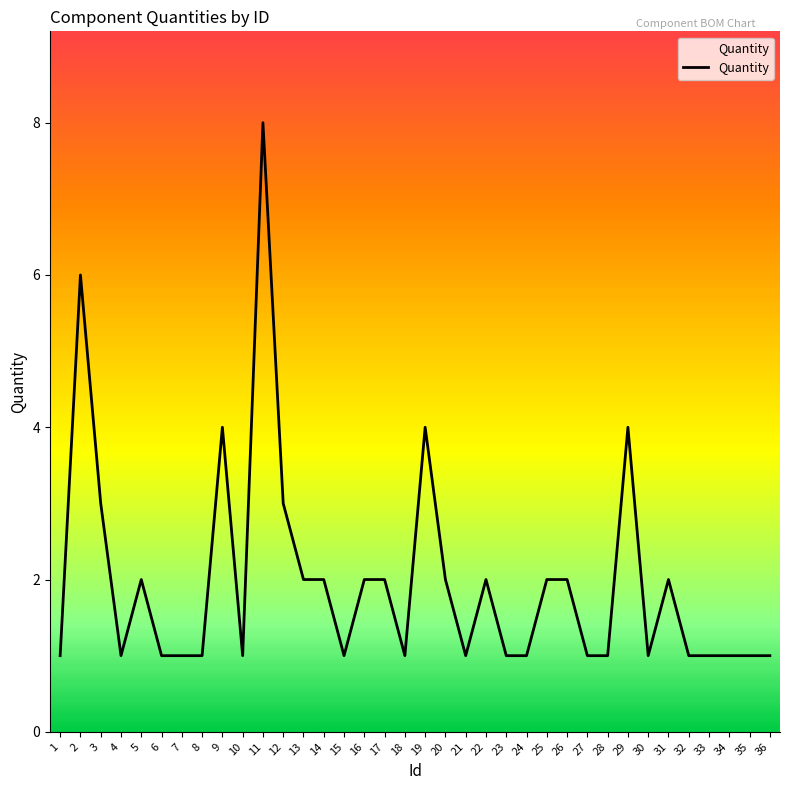

The value at 31 is 3. True or false?

False